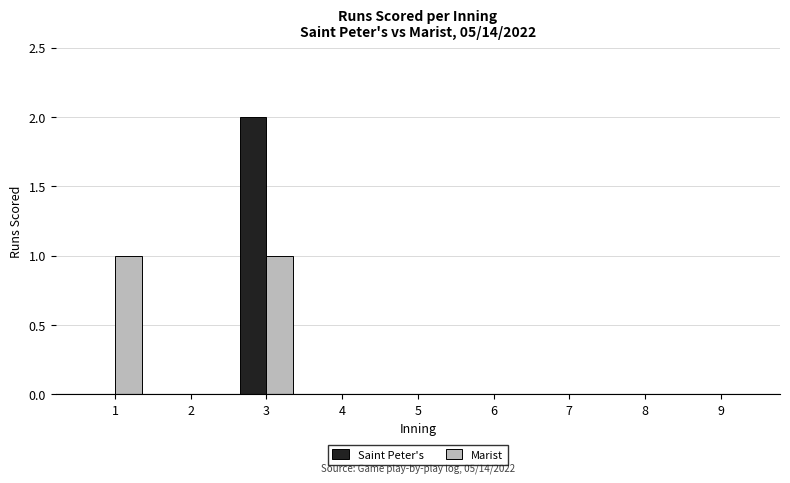

Reading right to left, extract all data points from this chart.

Saint Peter's: 9=0	8=0	7=0	6=0	5=0	4=0	3=2	2=0	1=0
Marist: 9=0	8=0	7=0	6=0	5=0	4=0	3=1	2=0	1=1